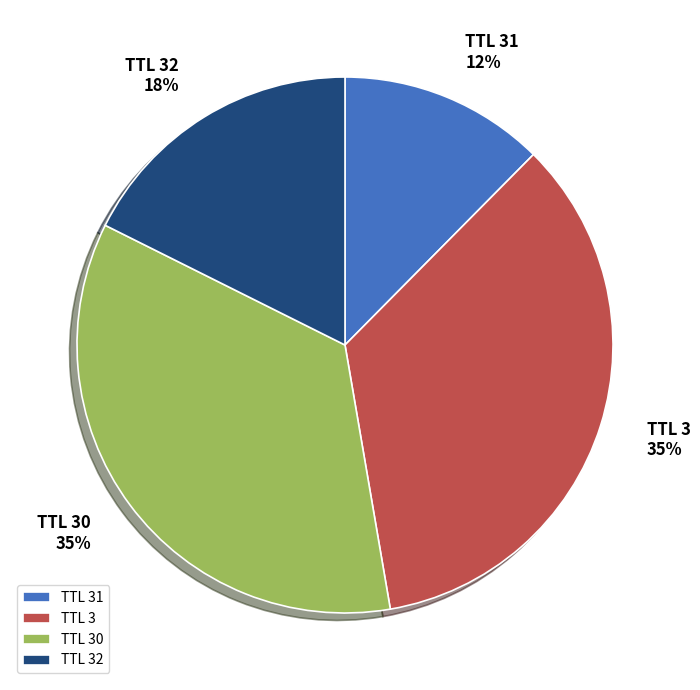

Count the number of slices in the pie.

4